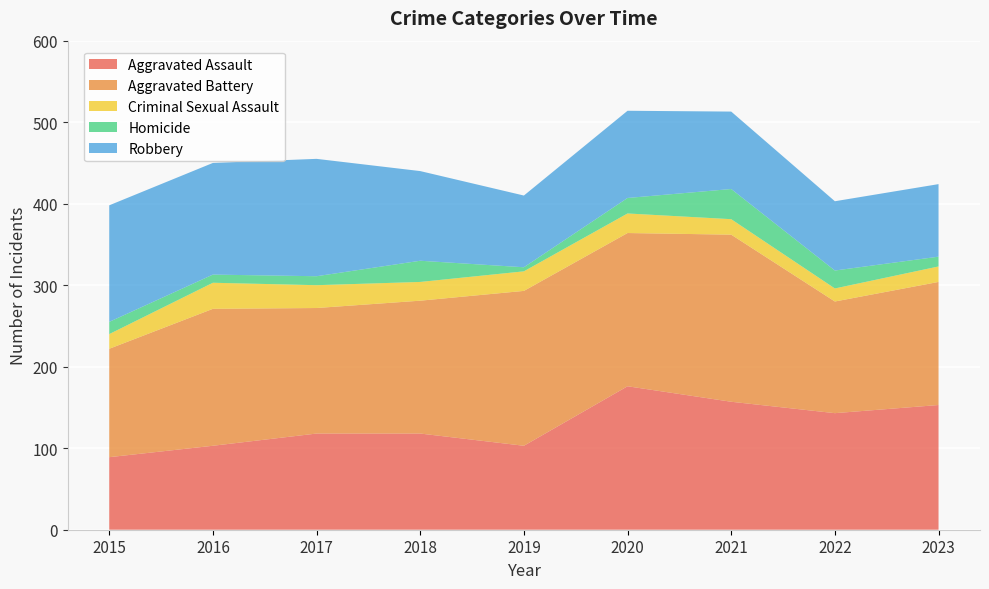

Reading right to left, list all the values displayed in this chart.

Aggravated Assault: 153	143	157	176	103	118	118	103	89
Aggravated Battery: 151	137	205	188	190	163	154	168	133
Criminal Sexual Assault: 19	16	19	24	24	23	28	32	18
Homicide: 12	22	37	19	5	26	11	10	15
Robbery: 89	85	95	107	88	110	144	137	143